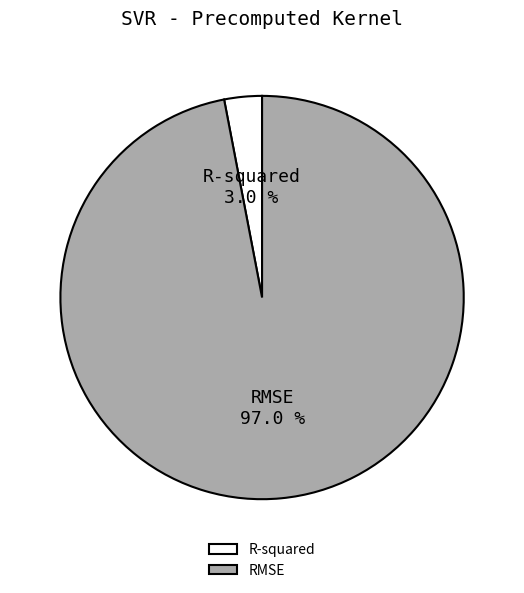

How much of the chart is everything except R-squared?

97.0%